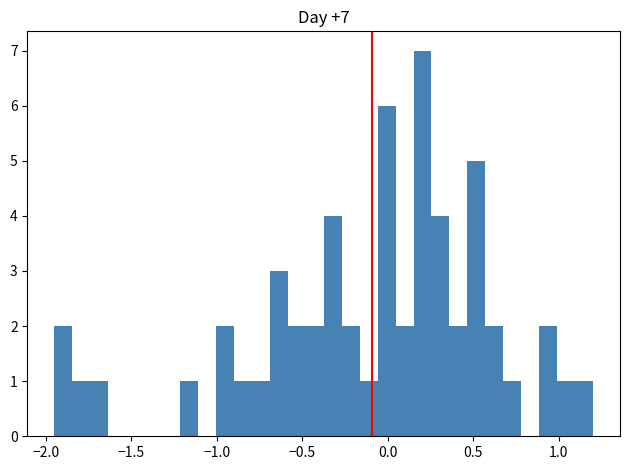

Around what value on the x-axis is the tallest bar? Give the approximate position of its centre, as read against the axis.

0.20